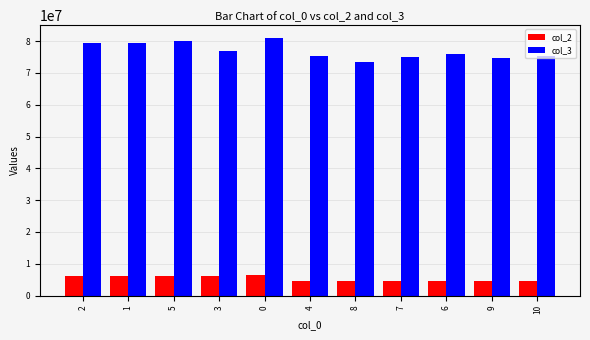

Rank the series at 0 from highest to lowest value.

col_3, col_2